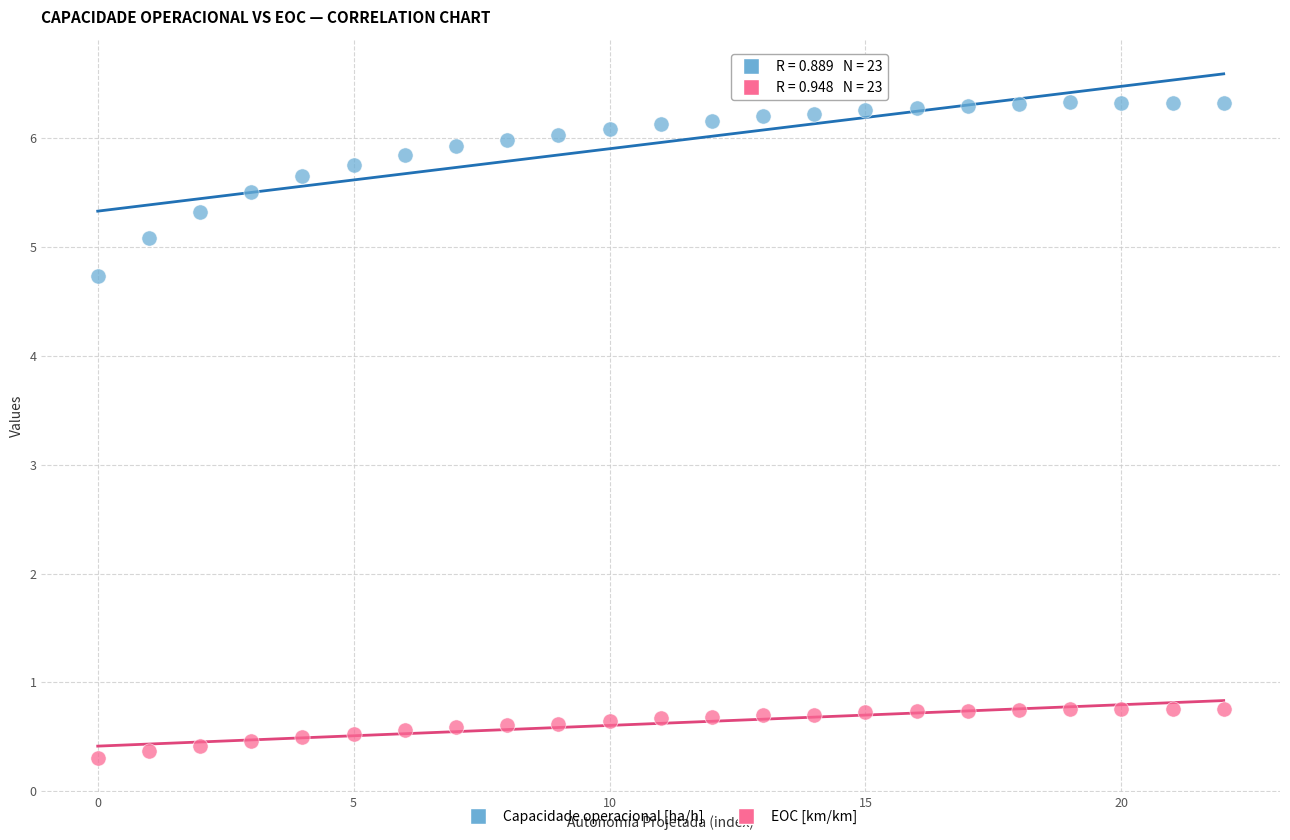

Across all series, what Y value is closest to 3?

4.7